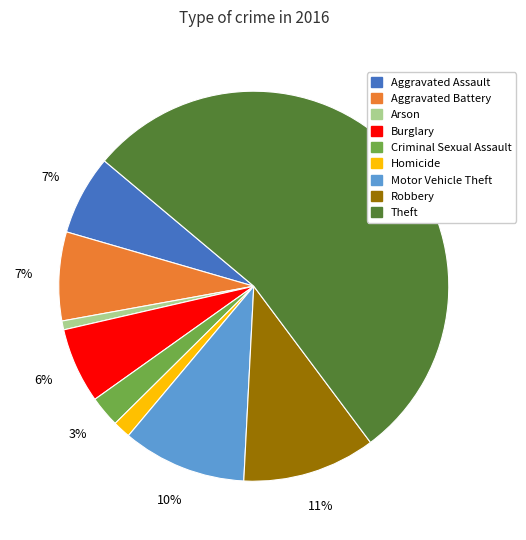

How many segments does this pie chart have?

9